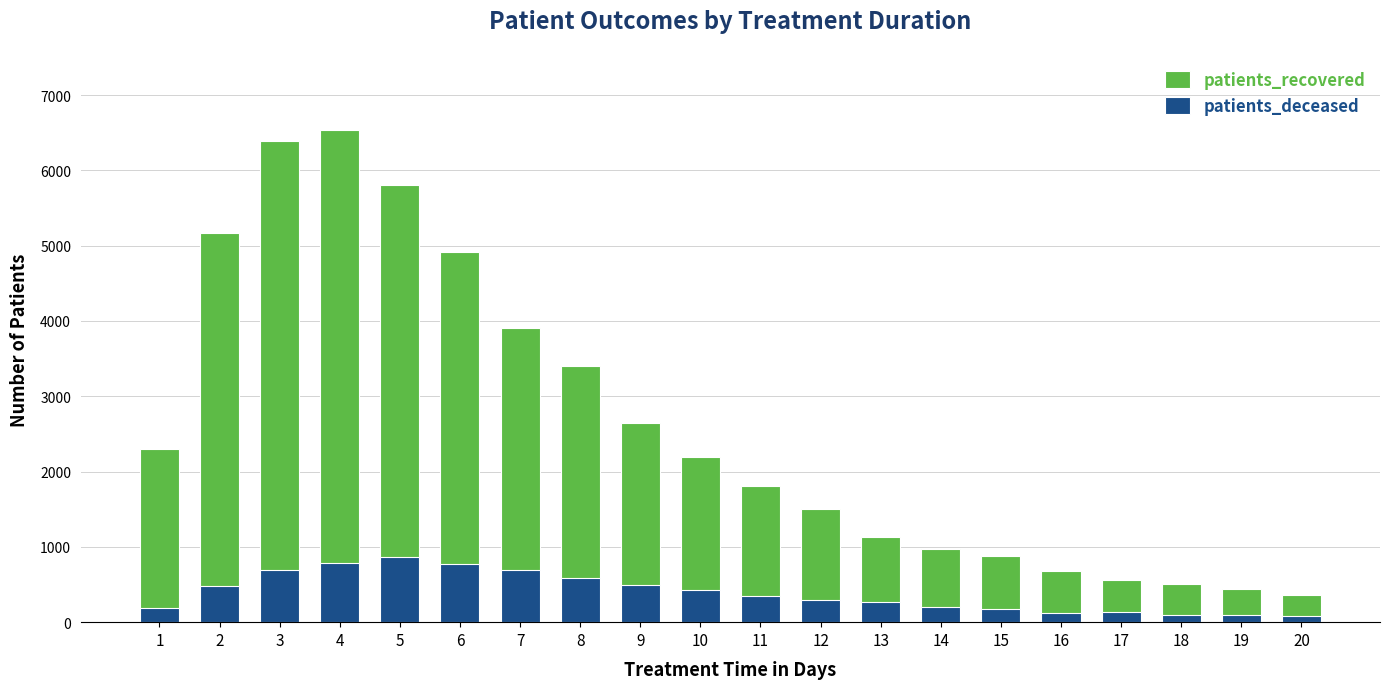

Which series has the largest total across all categories?

patients_recovered